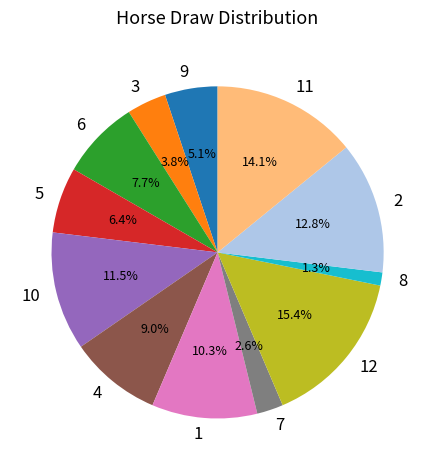

Between 6 and 1, which is larger?

1